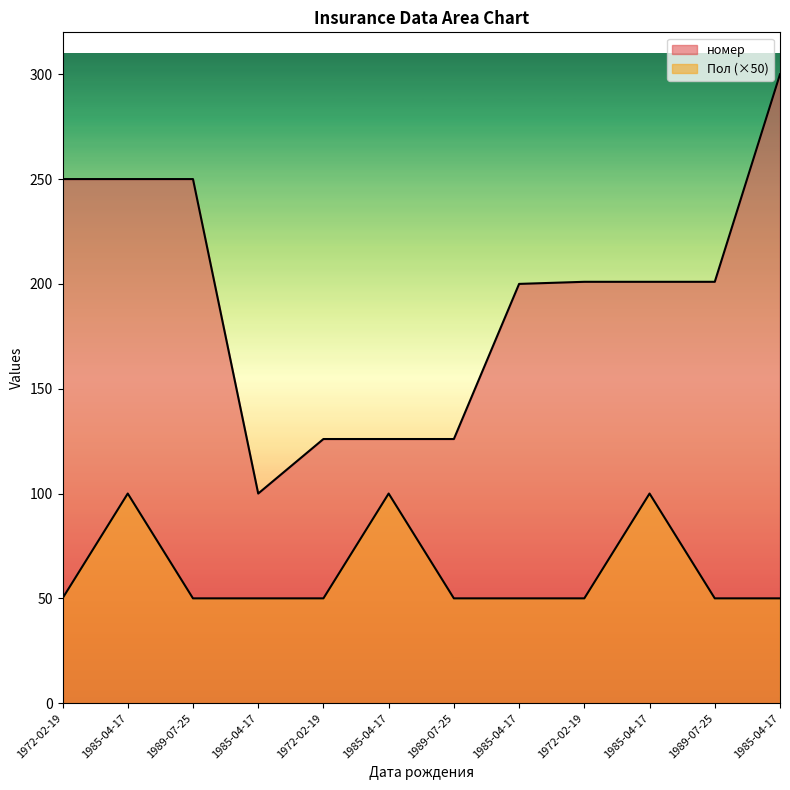

True or false: номер and Пол cross at least once.

False